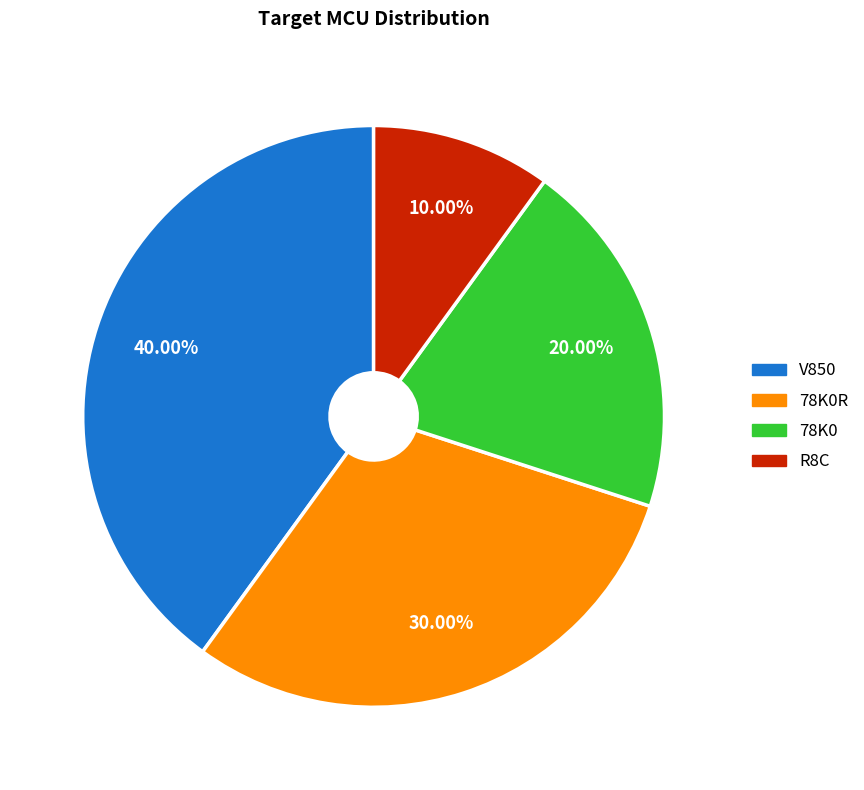

Does any single category account for the majority?

No